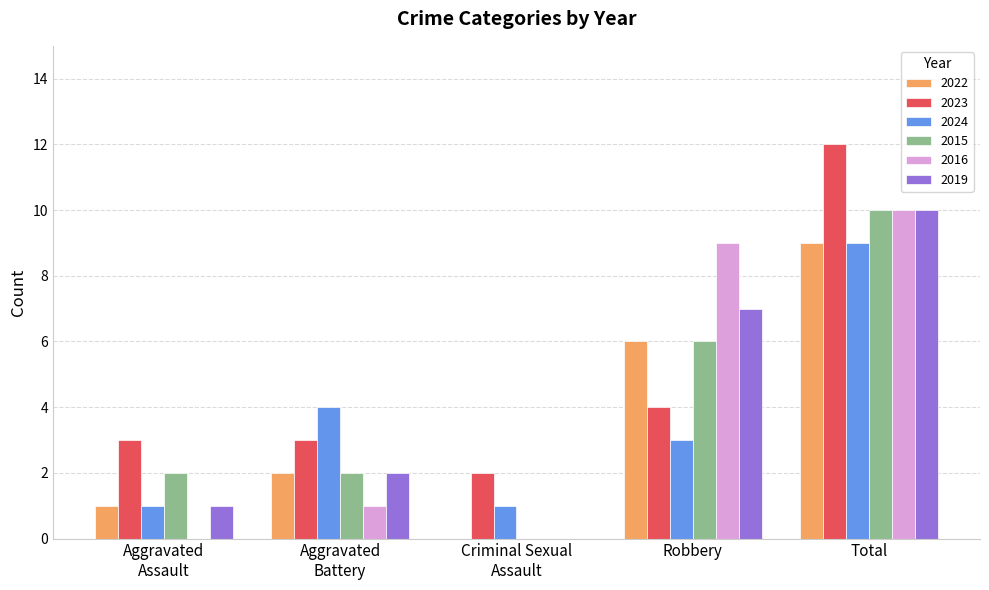

What is the highest value of the 2024 series?

9